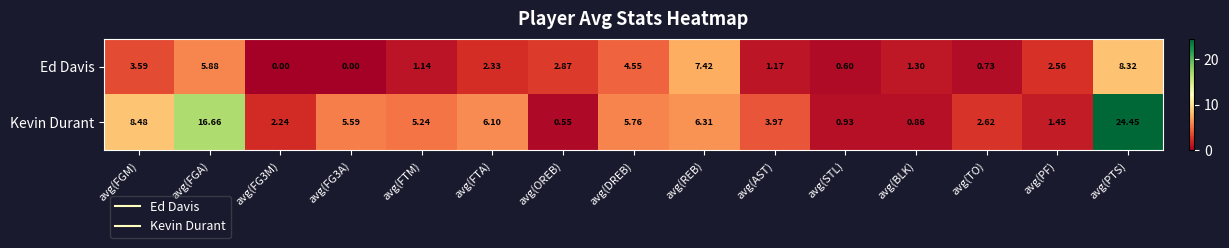

At which label is Ed Davis closest to 4?

avg(FGM)